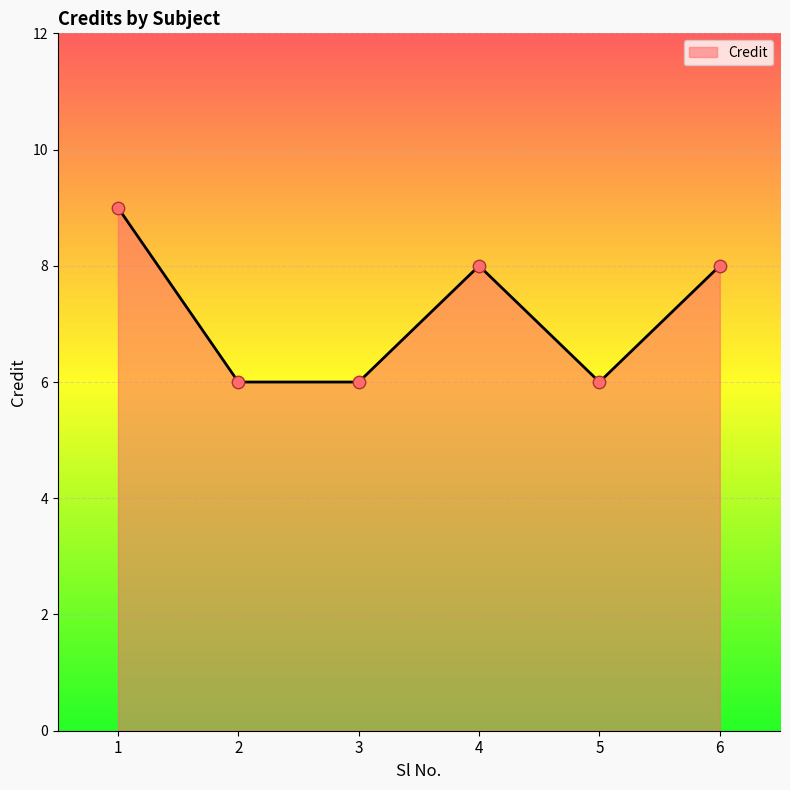

Between 2 and 6, which is larger?

6